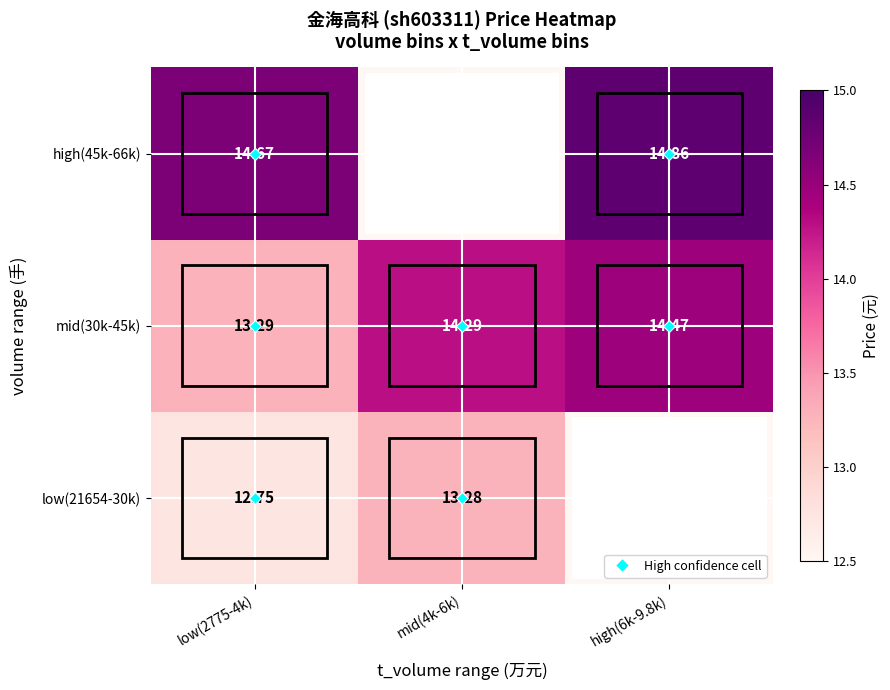

Rank the categories by high(45k-66k) value from highest to lowest.

high(6k-9.8k), low(2775-4k), mid(4k-6k)